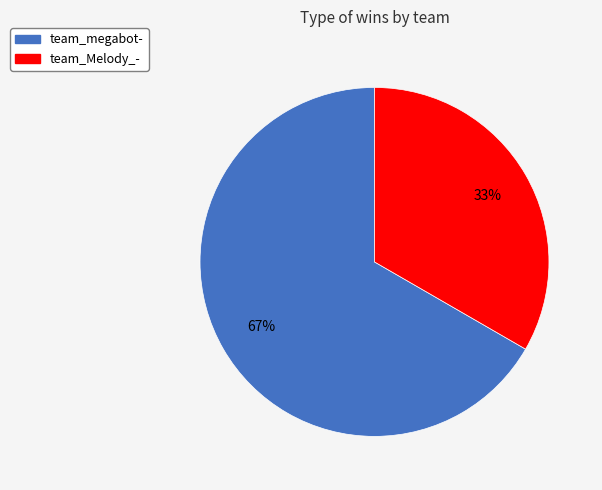

How many segments does this pie chart have?

2